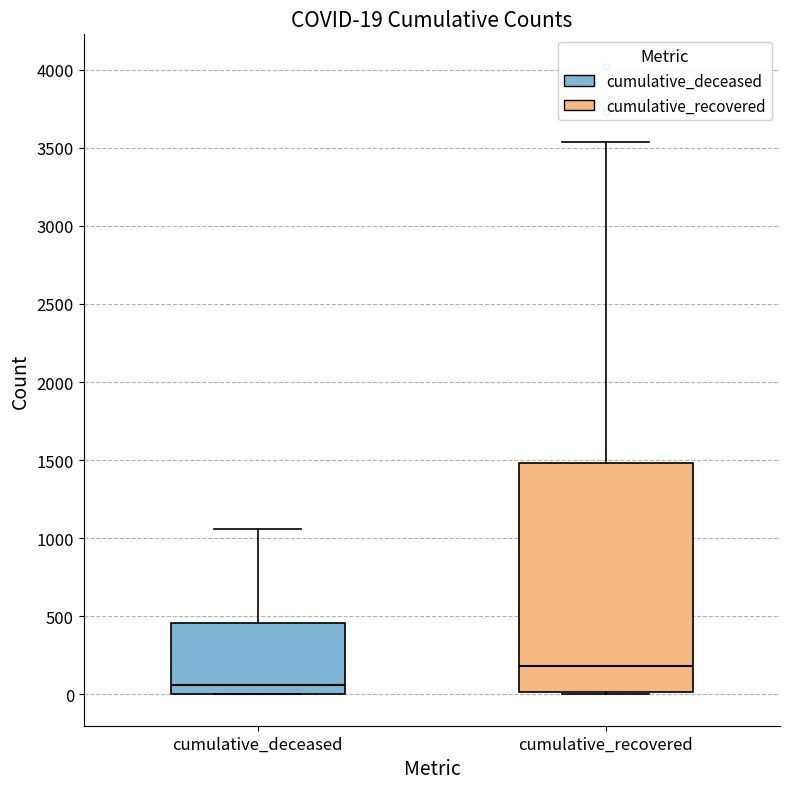

Which box's median line is the highest?

cumulative_recovered